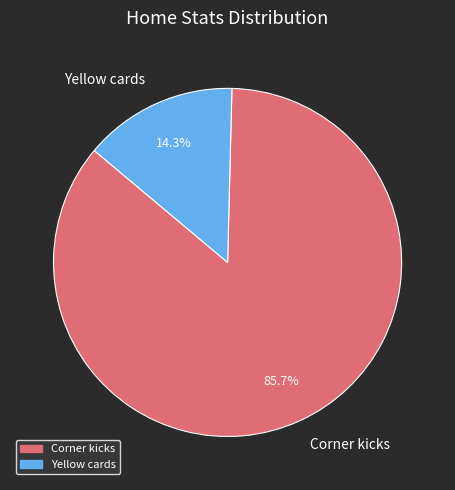

Which slice represents more than half of the pie?

Corner kicks